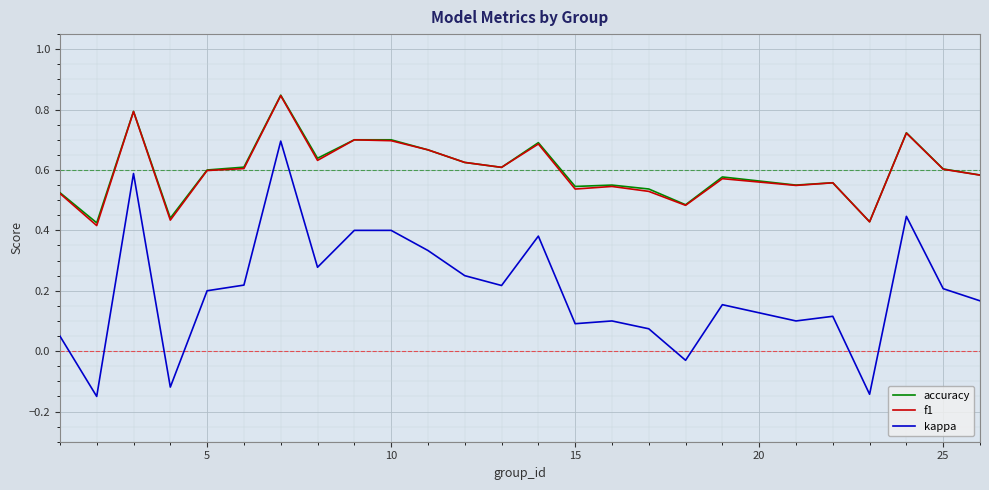

Which series has the widest spread of values?

kappa